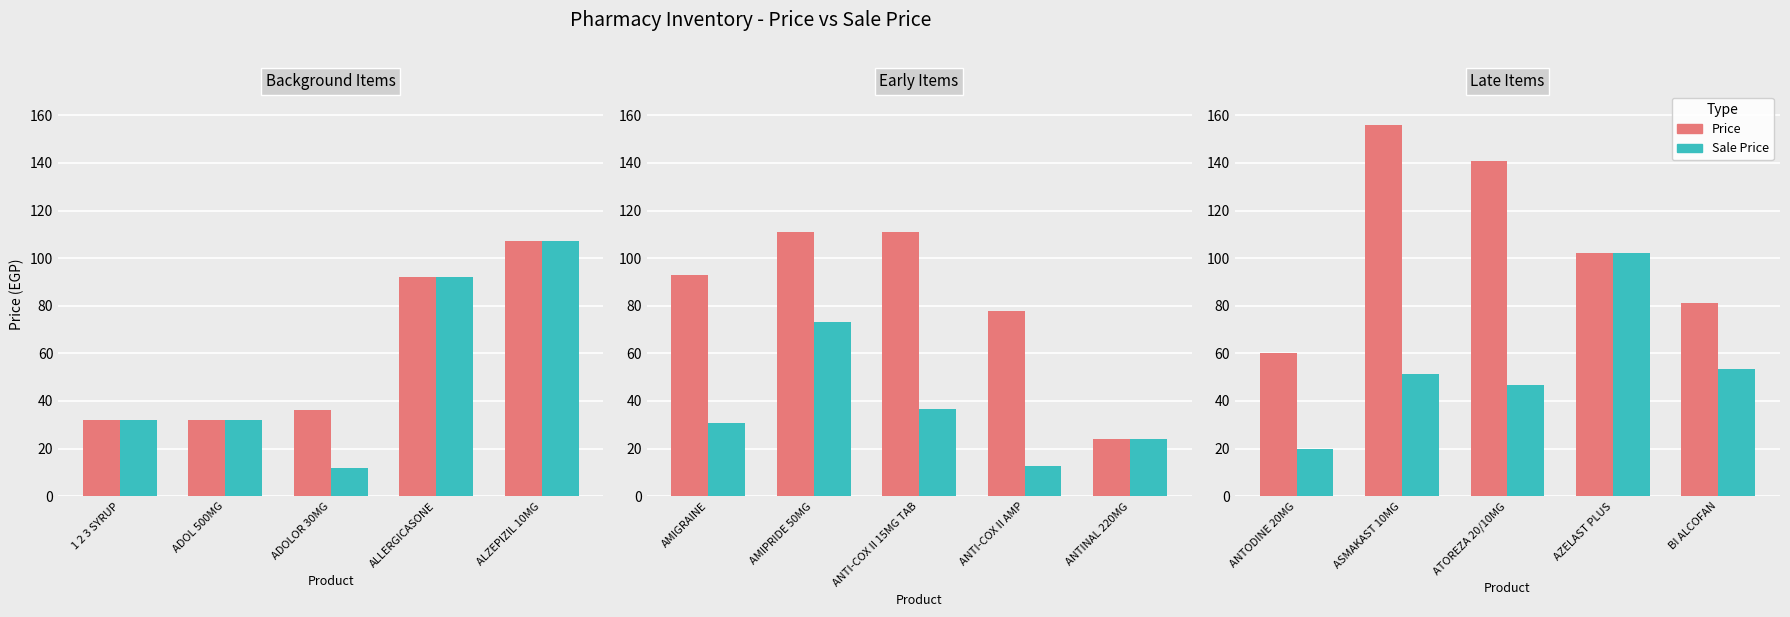

How many groups of bars are there?

5